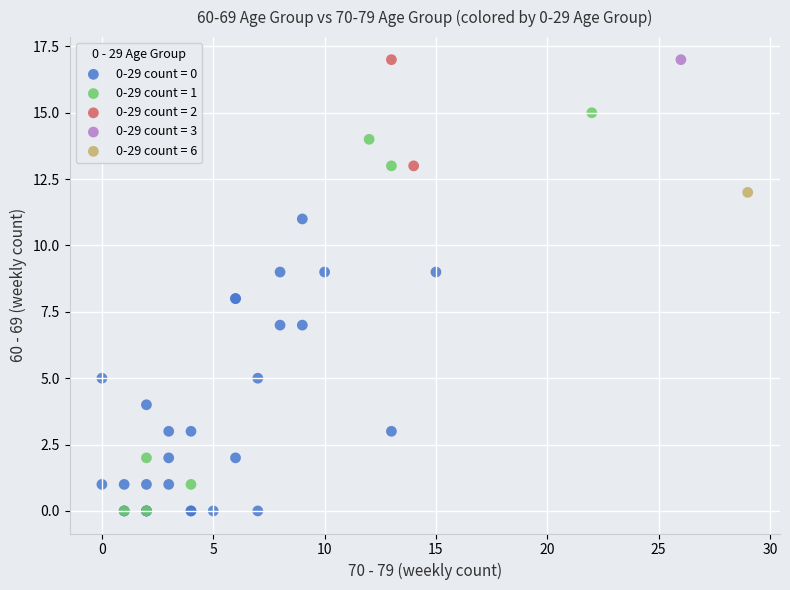

What are all the series names shown in the legend?

0-29 count = 0, 0-29 count = 1, 0-29 count = 2, 0-29 count = 3, 0-29 count = 6